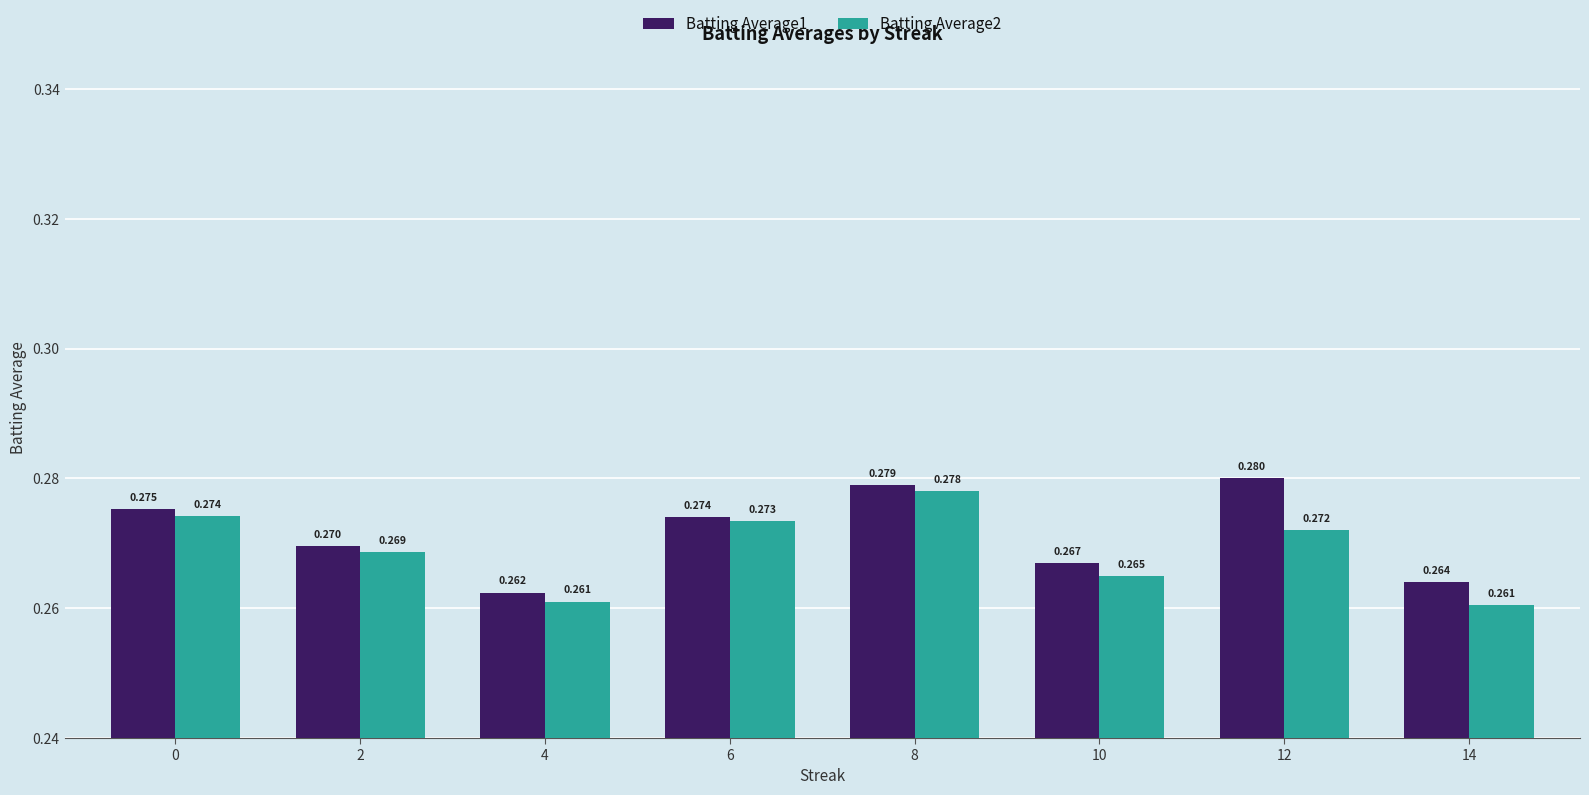

Which label corresponds to the smallest value in the chart?

14